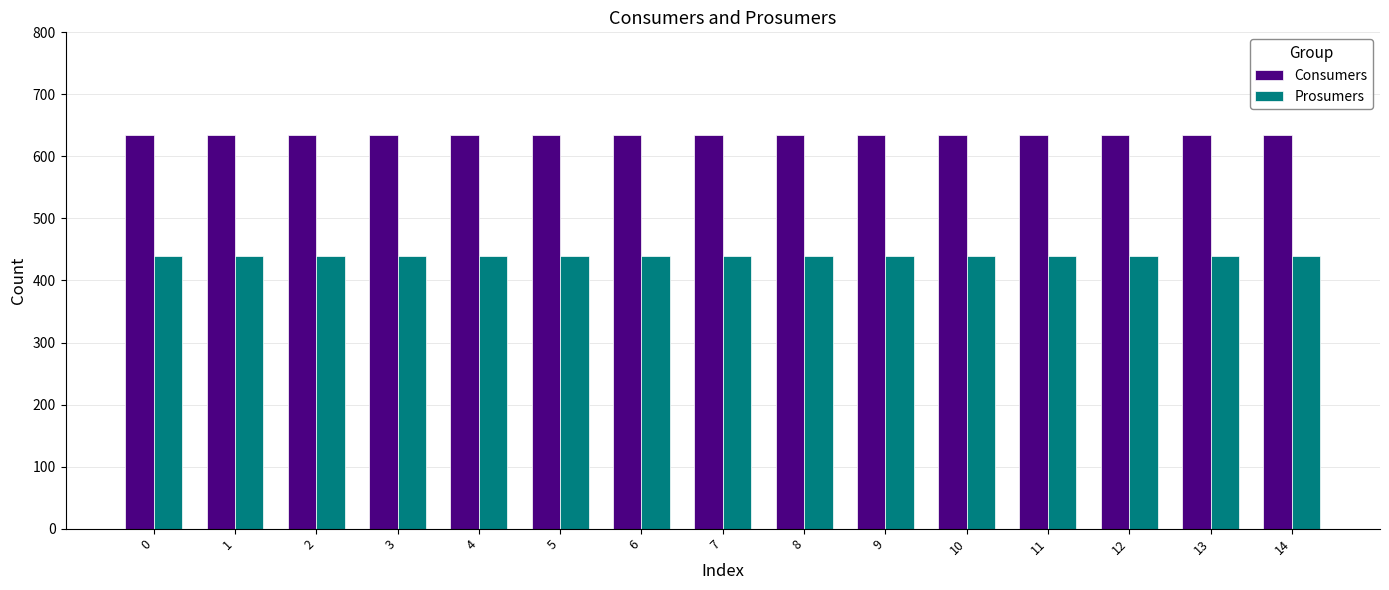

What is the average value of the Consumers series?

635